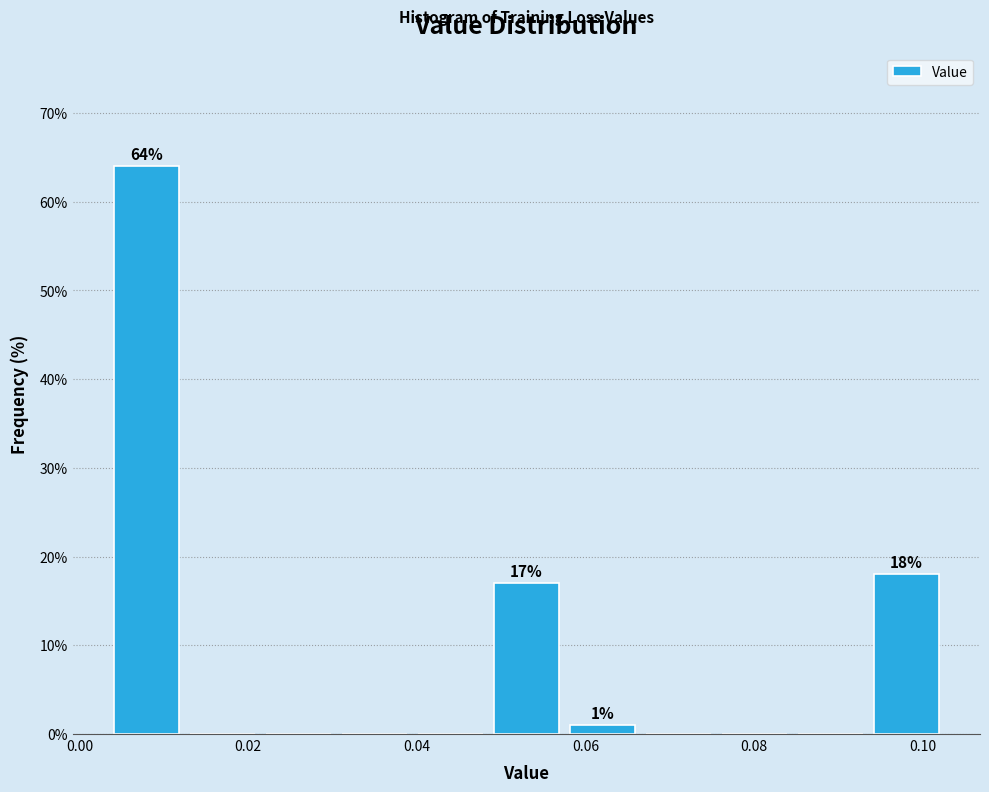

Over which range of the x-axis is the bar tallest?

0.004 to 0.012